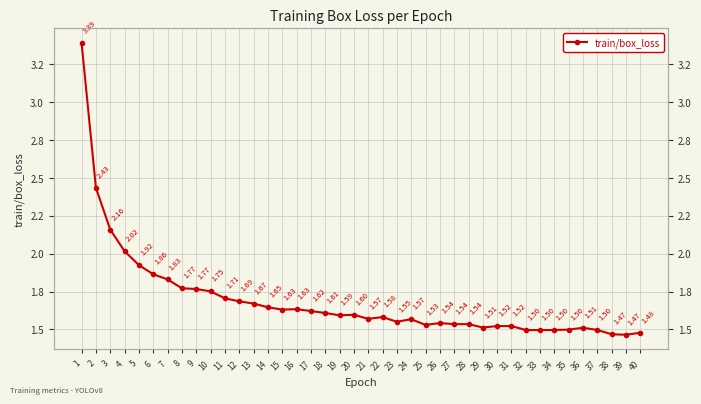

List the labels in order of value, smallest first.

39, 38, 40, 33, 32, 34, 37, 35, 36, 29, 30, 31, 25, 28, 27, 26, 23, 24, 21, 22, 19, 20, 18, 17, 15, 16, 14, 13, 12, 11, 10, 9, 8, 7, 6, 5, 4, 3, 2, 1